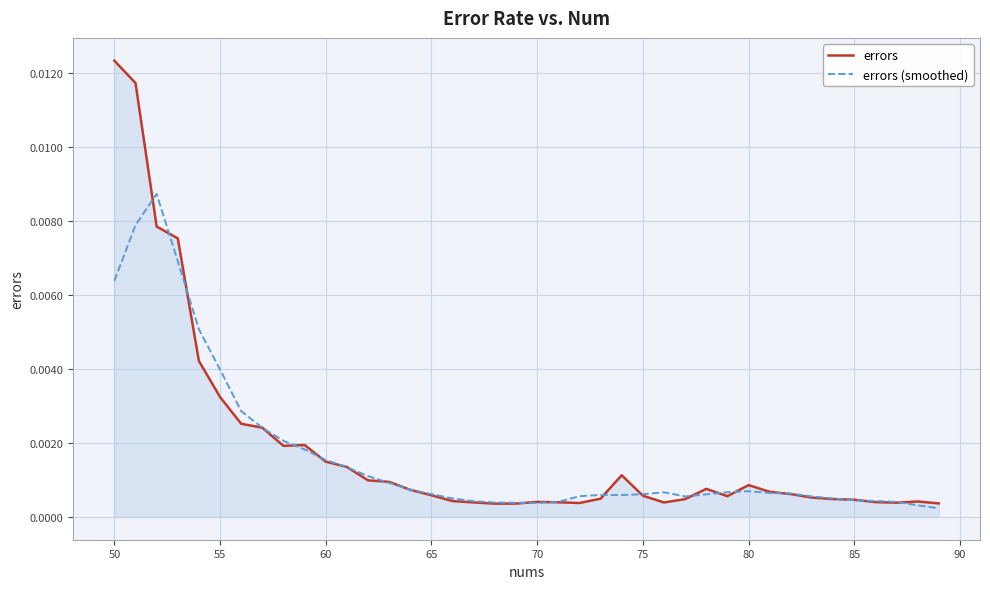

What are all the series names shown in the legend?

errors, errors (smoothed)